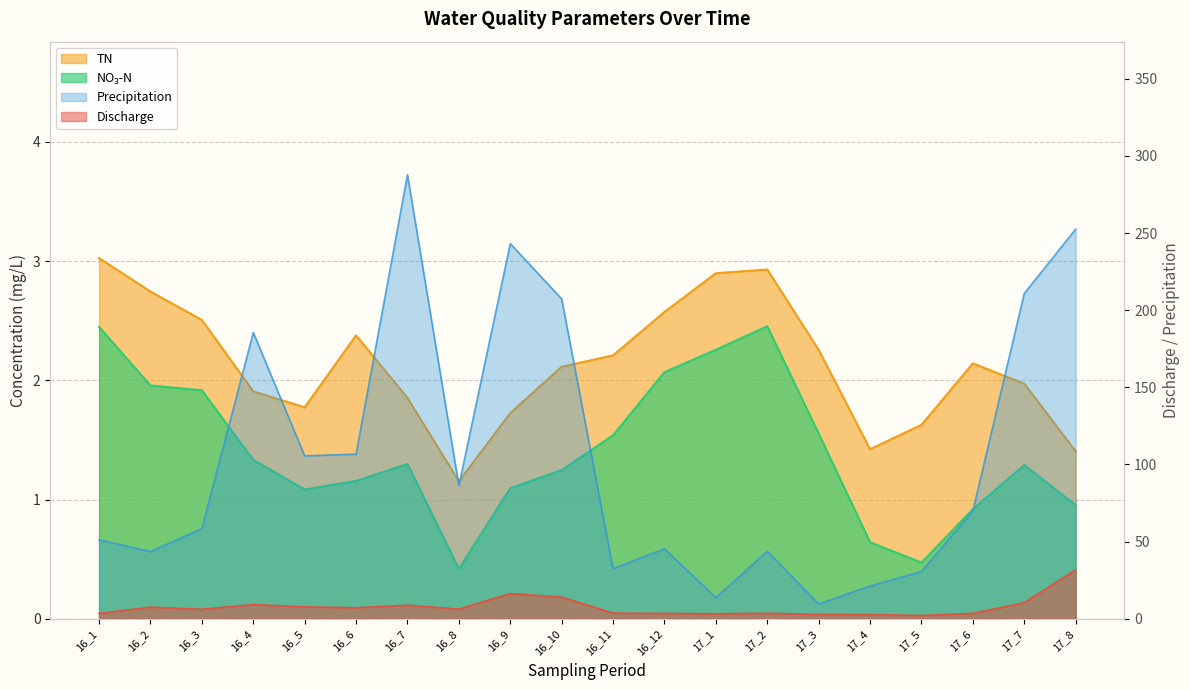

Between 16_7 and 16_10, which series saw the biggest shift?

Precipitation